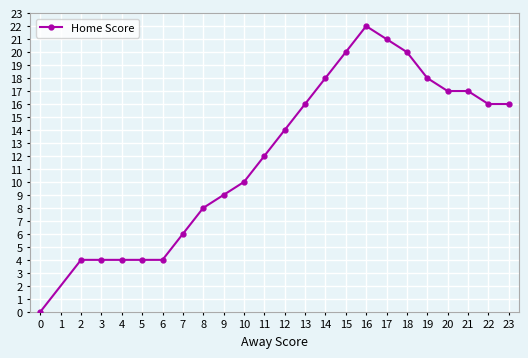

Approximately how many times larger is the value at 6 compared to 11?

0.3